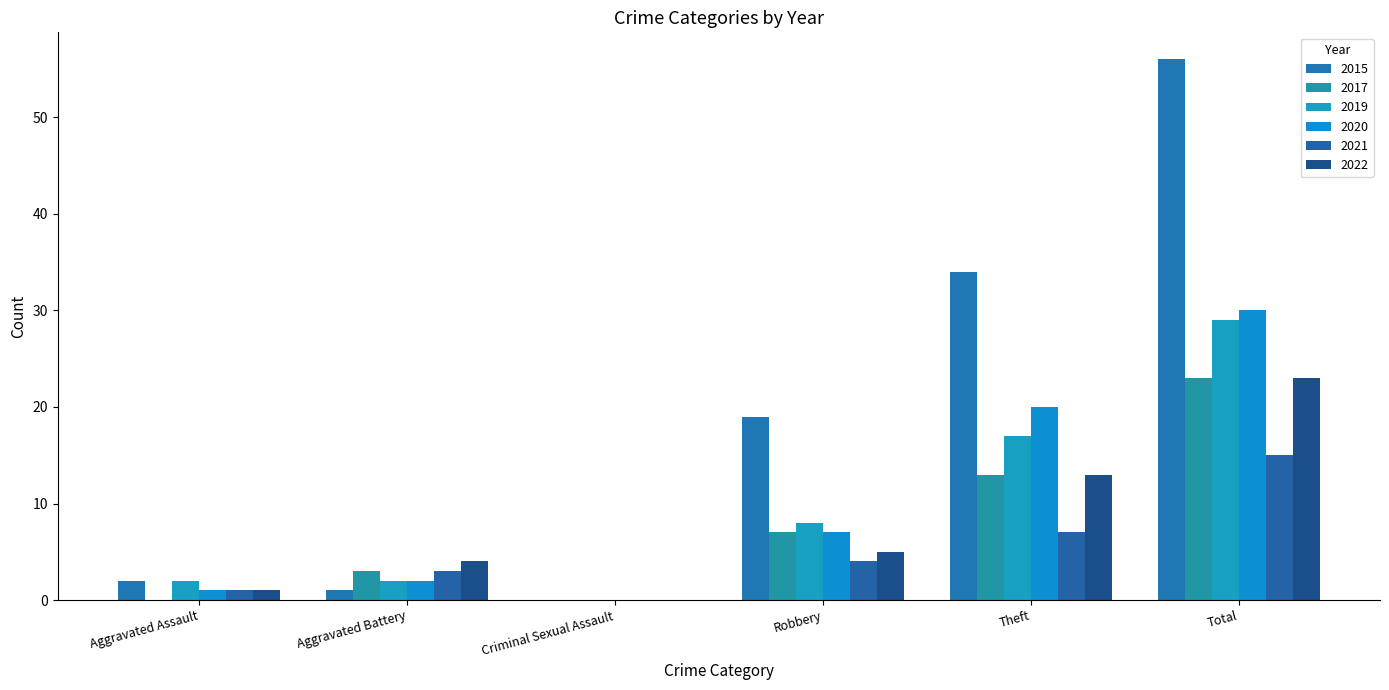

Is it true that 2019 equals 2 at Aggravated Assault?

True